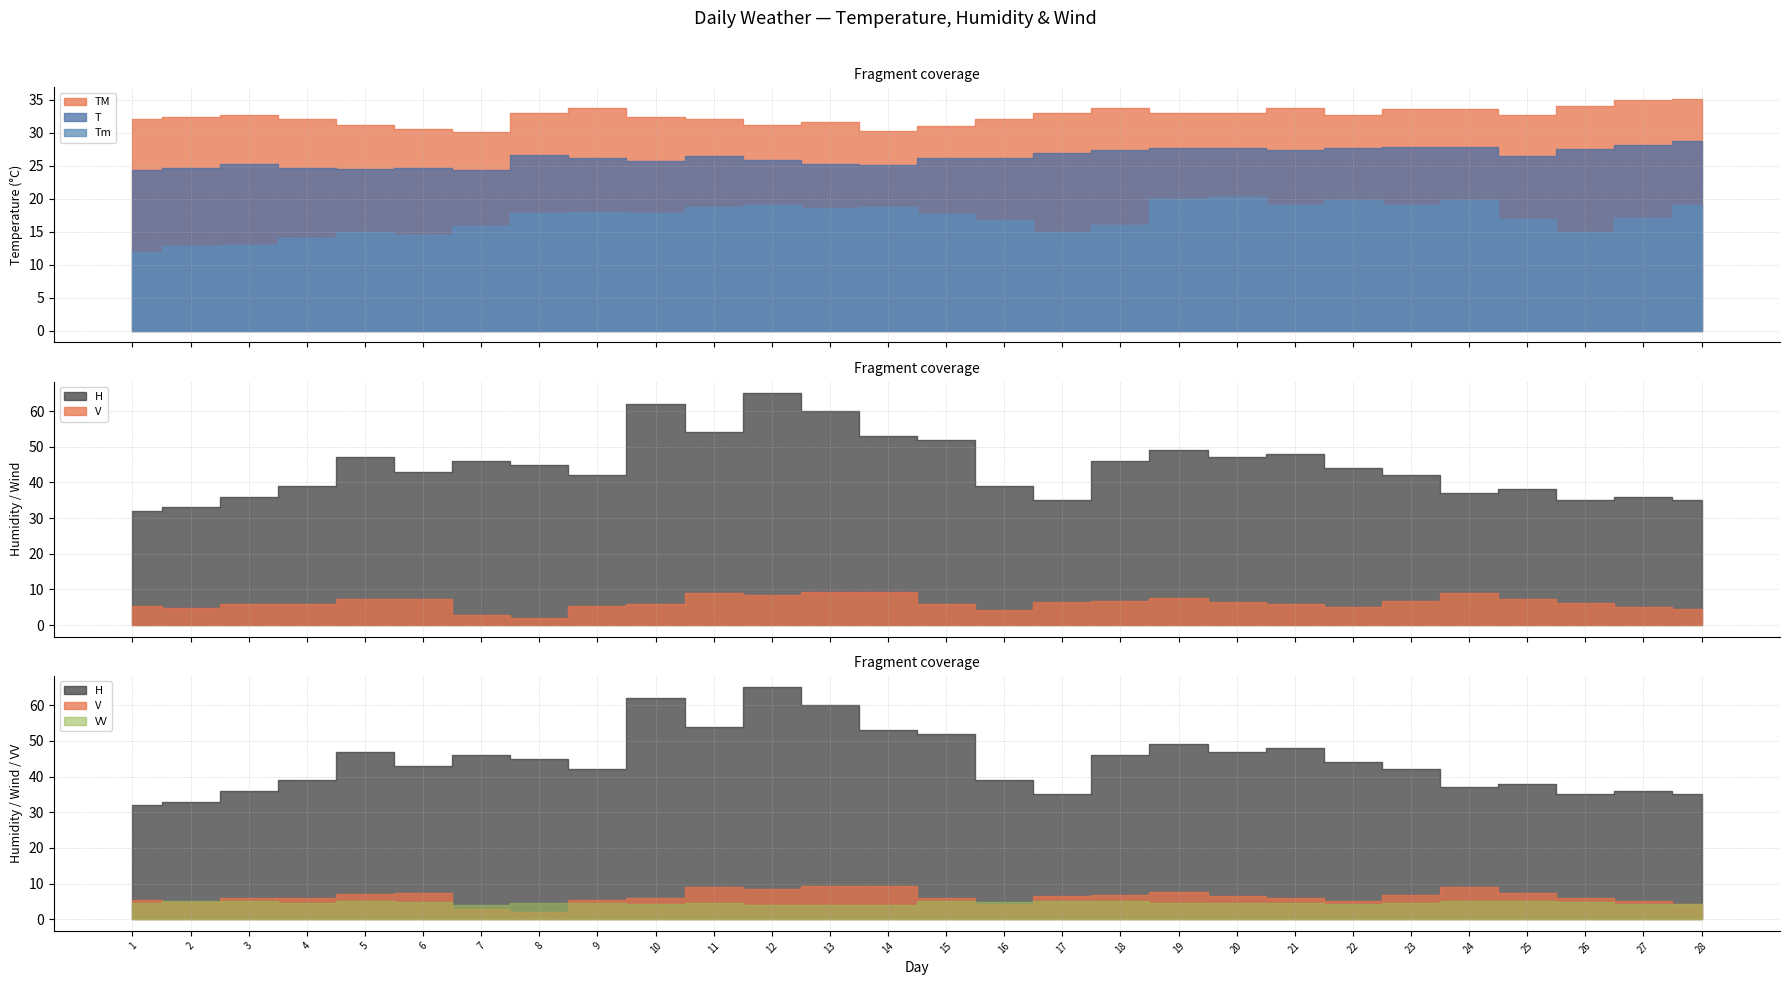

How many series are shown in this chart?

6